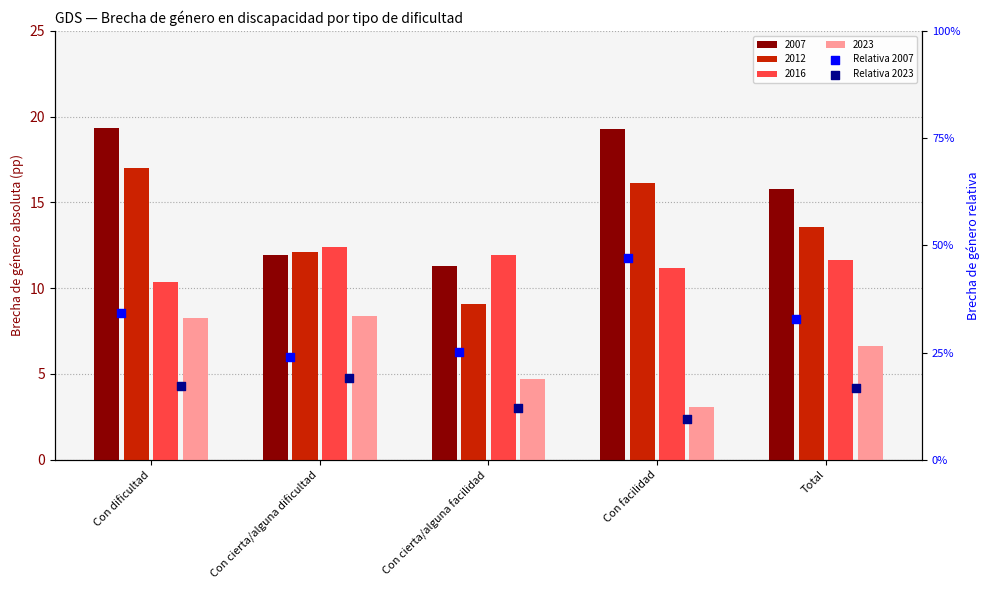

Is the value of Relativa 2023 at Con cierta/alguna facilidad greater than the value of Relativa 2007 at Con dificultad?

No